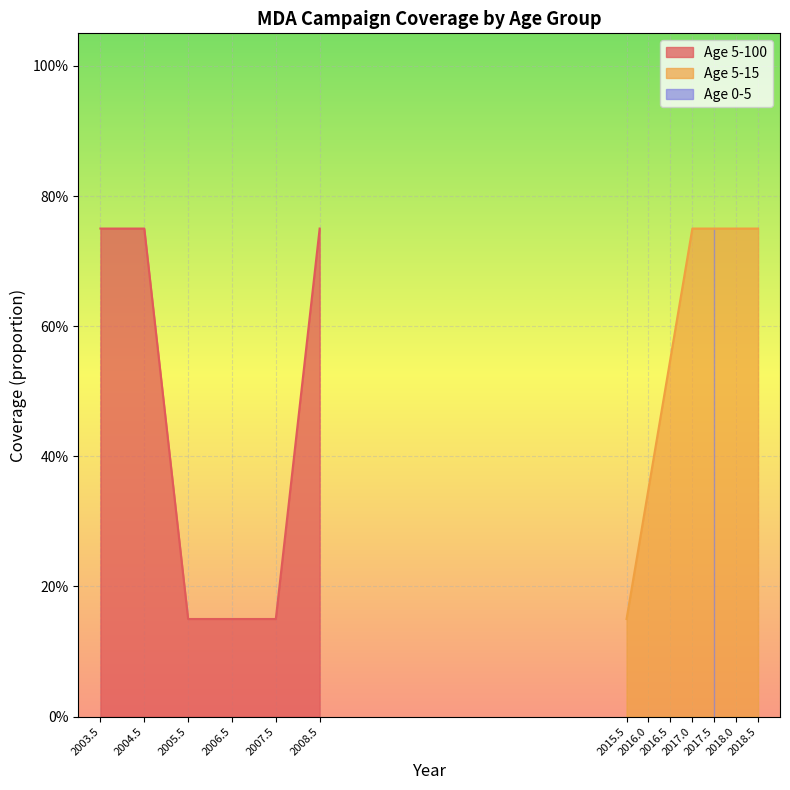

What is the value of the Age 5-100 (2003.5-2008.5) point at the 1st from the left?

0.8